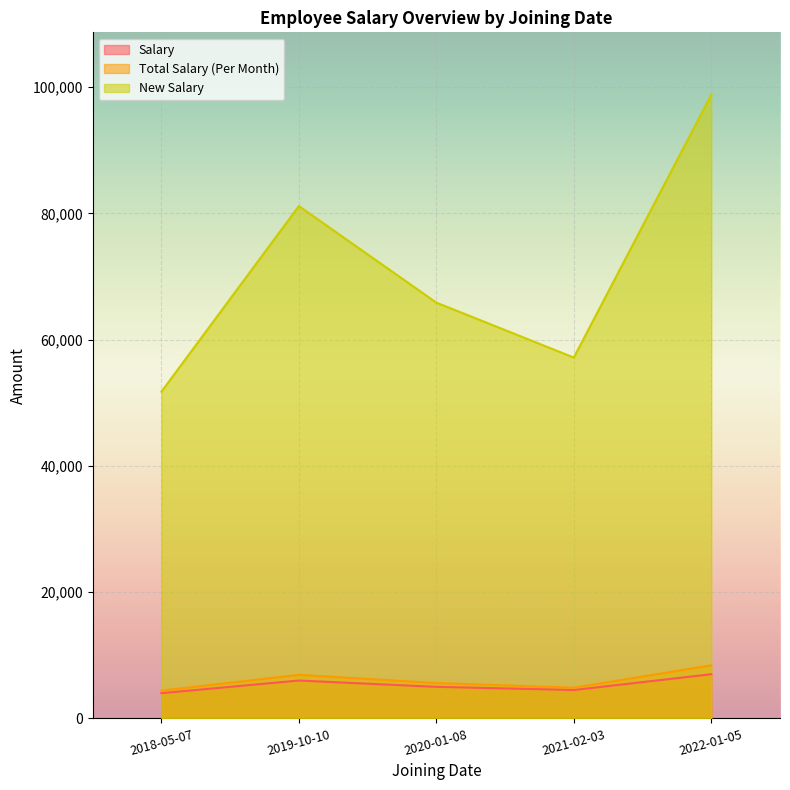

At how many categories does at least one series exceed 85108?

1